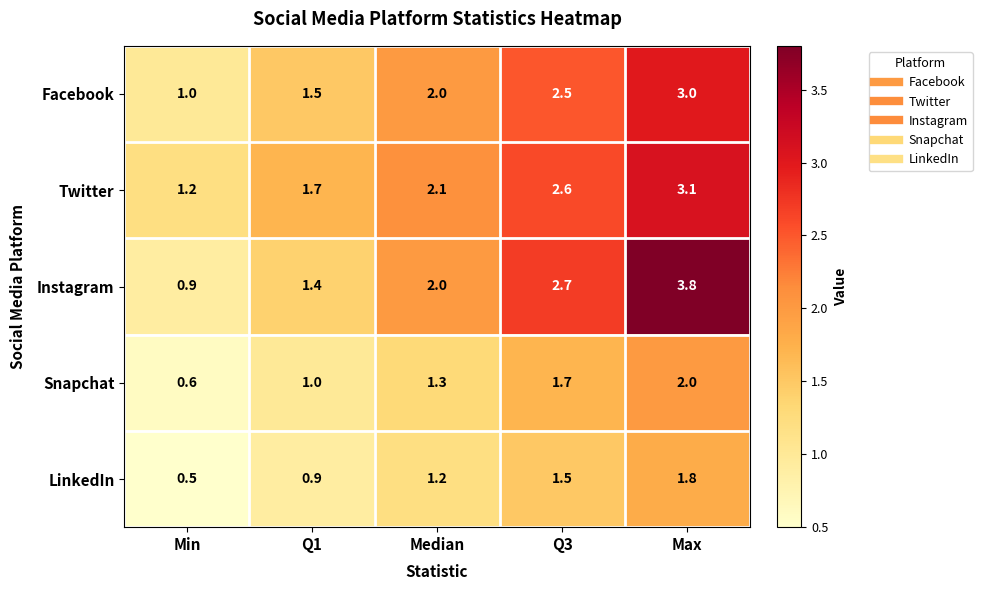

Reading right to left, what are all the values shown in this chart?

Facebook: 3.0	2.5	2.0	1.5	1.0
Twitter: 3.1	2.6	2.1	1.7	1.2
Instagram: 3.8	2.7	2.0	1.4	0.9
Snapchat: 2.0	1.7	1.3	1.0	0.6
LinkedIn: 1.8	1.5	1.2	0.9	0.5